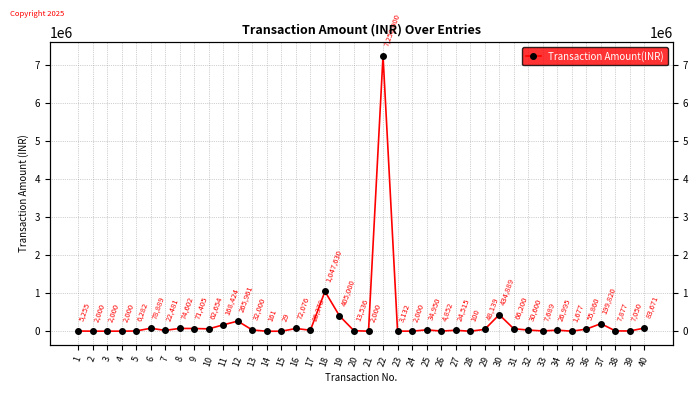

What is the value of the 30th point from the left?

434889.0